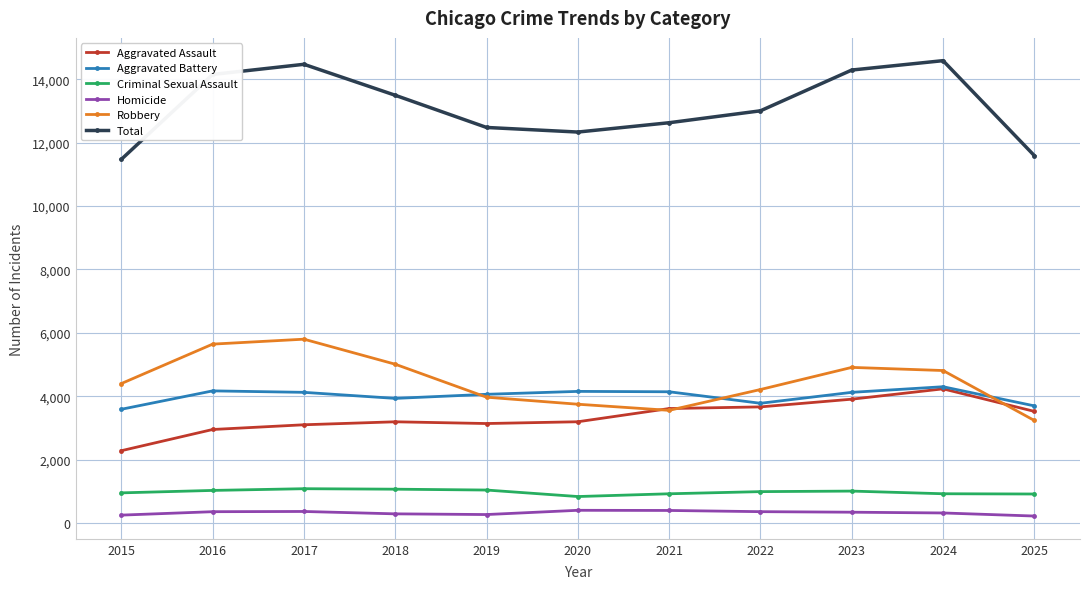

How many distinct data groups are displayed?

6